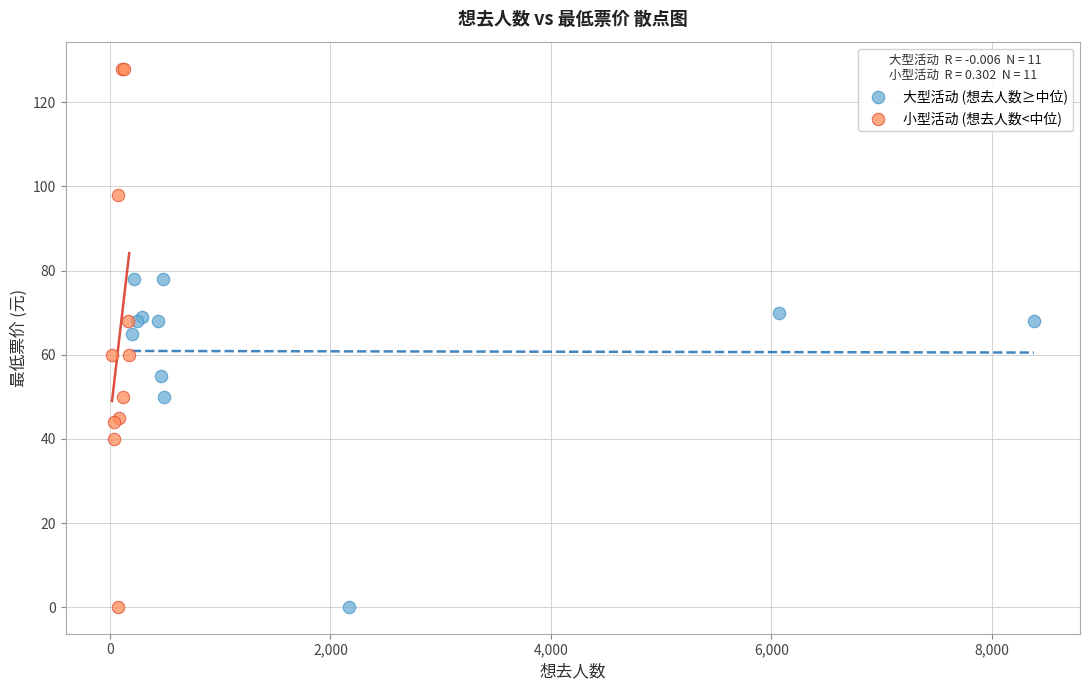

What are all the series names shown in the legend?

大型活动 (想去人数≥中位), 小型活动 (想去人数<中位)